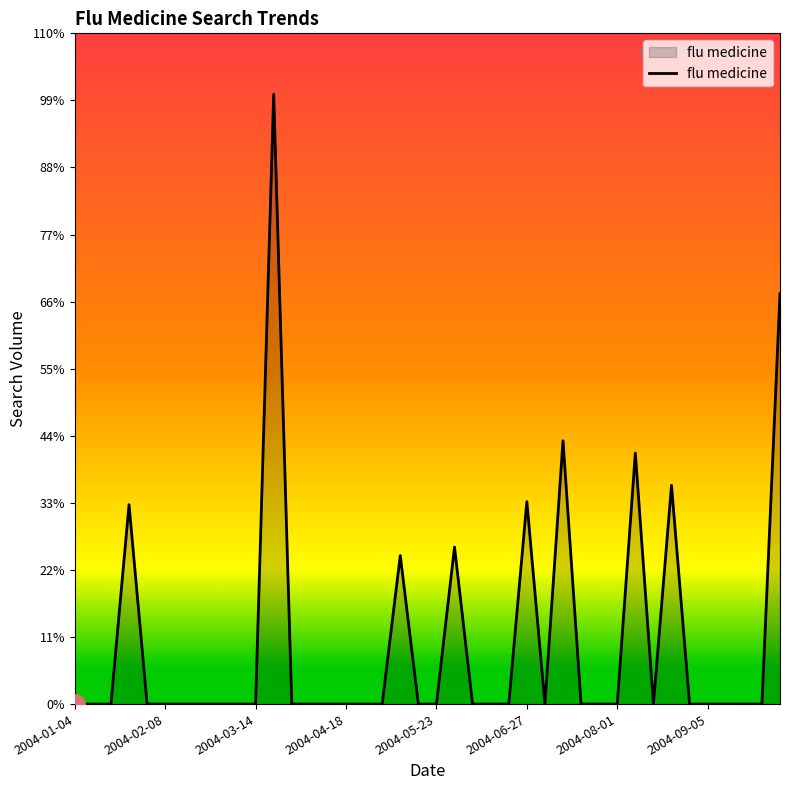

True or false: the data has more than 1 interior local peaks.

True